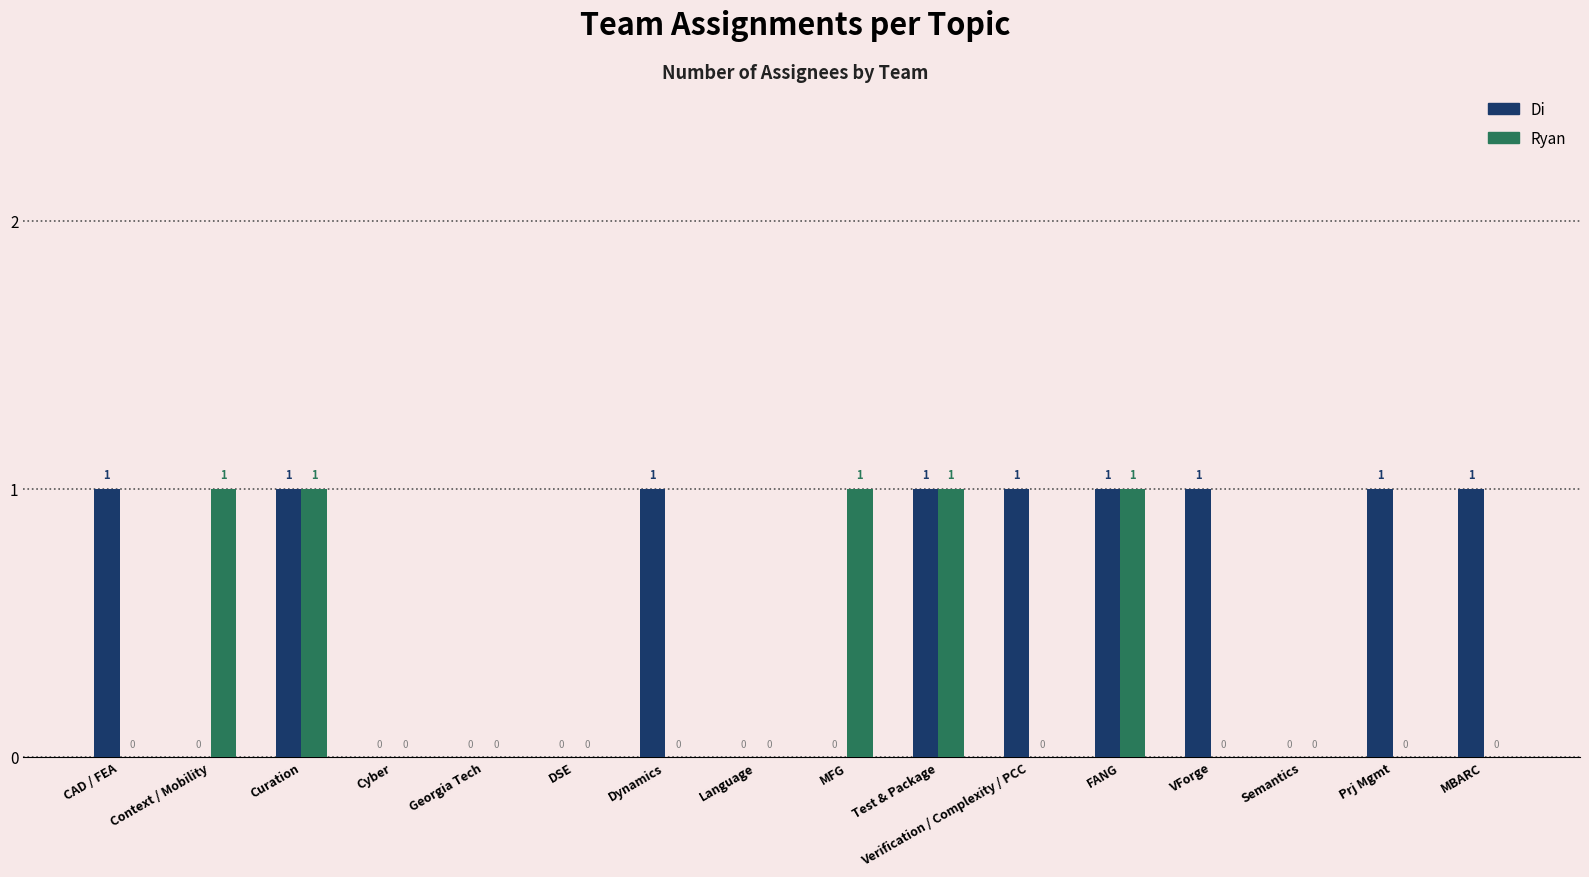

True or false: Ryan has a value of 1 at FANG.

True